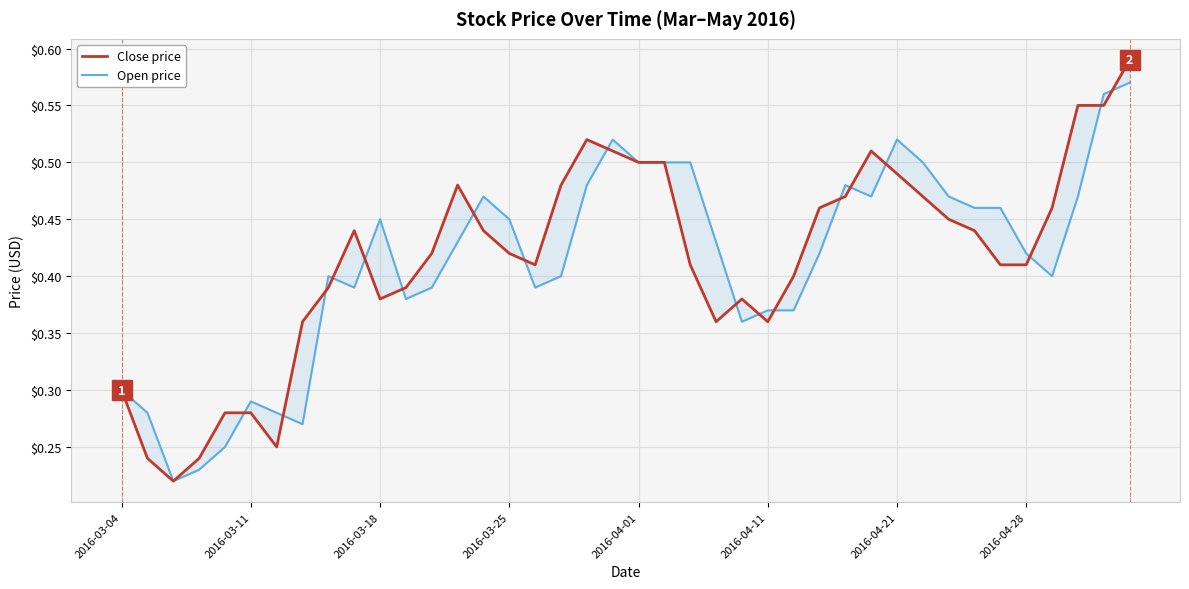

Count the Close price values in the range 0 to 1.

40